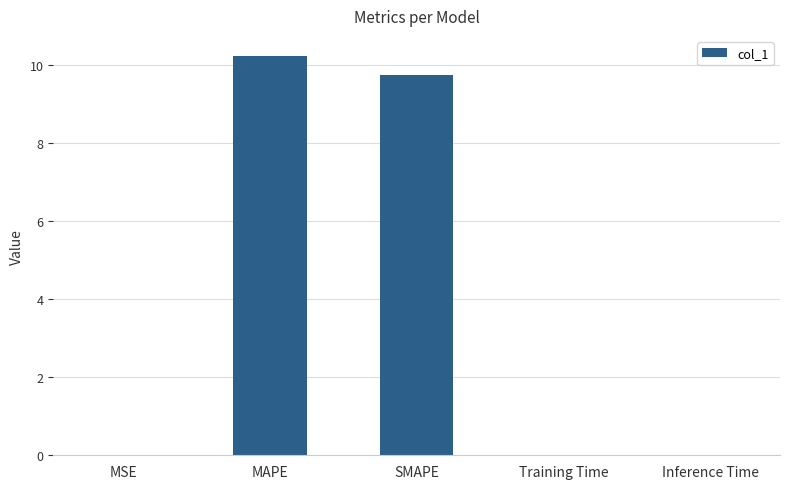

The value at MAPE is 10.2. True or false?

True